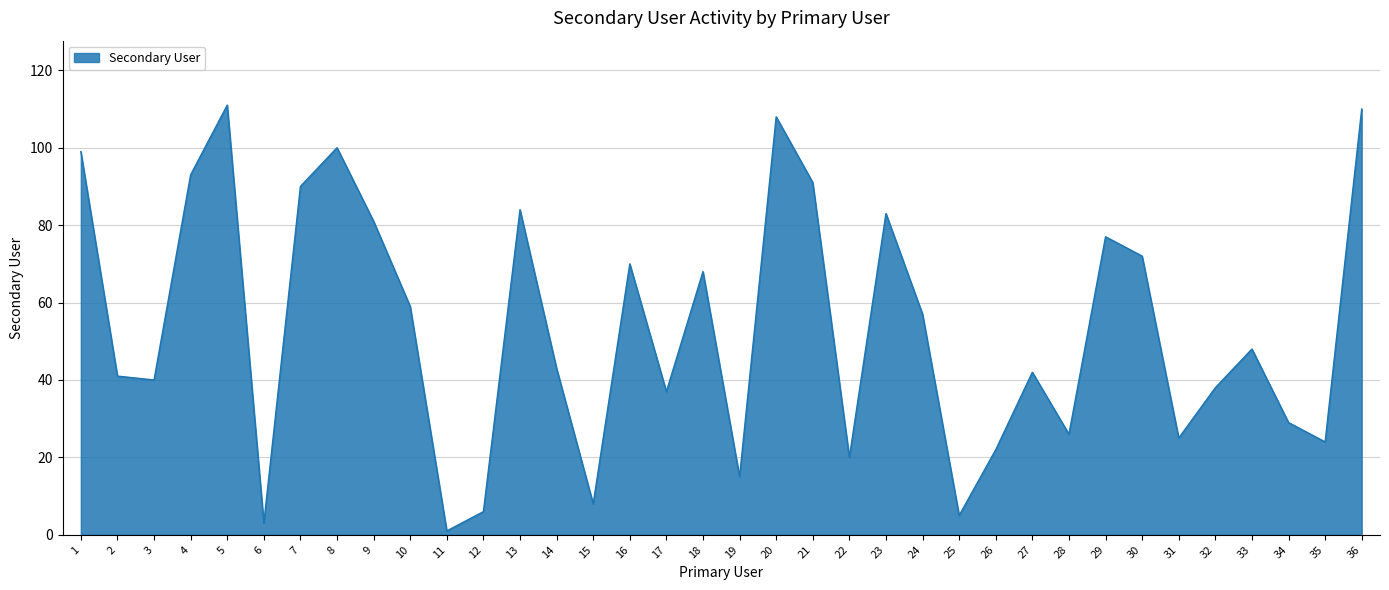

True or false: the data has more than 0 interior local peaks.

True